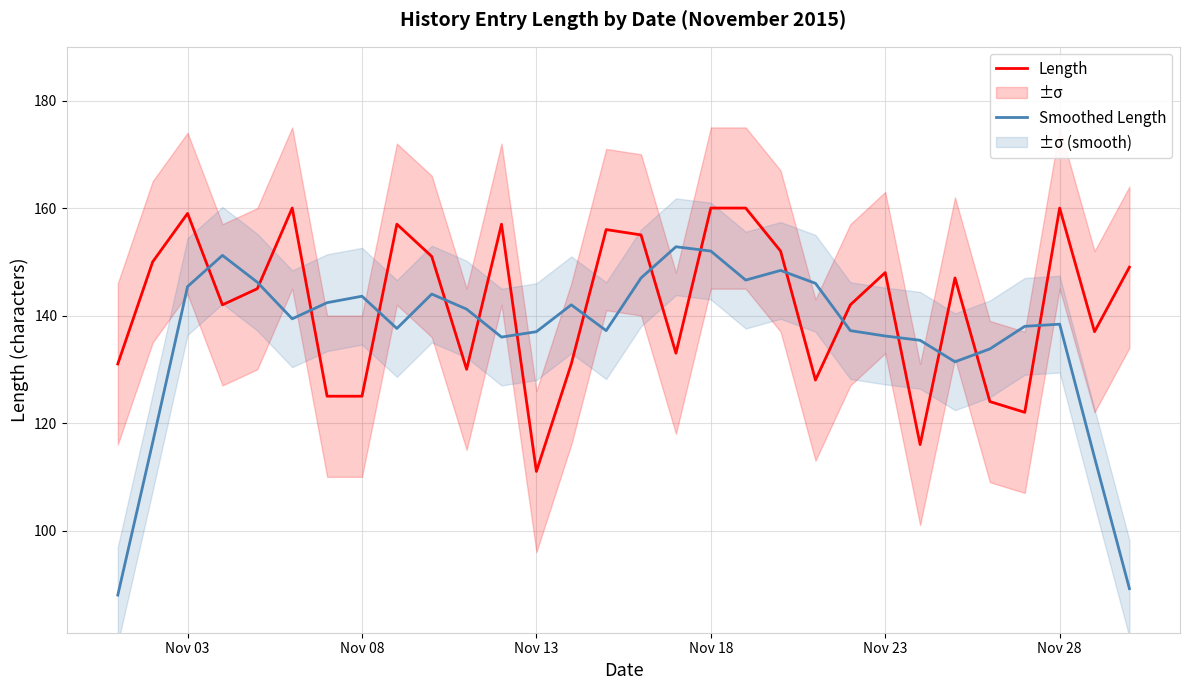

What is the average value of the Smoothed Length series?

136.5